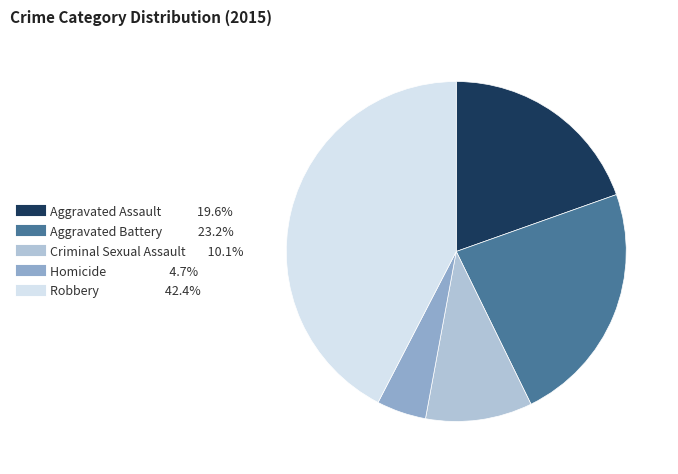

Is the sum of Homicide and Aggravated Assault greater than half?

No